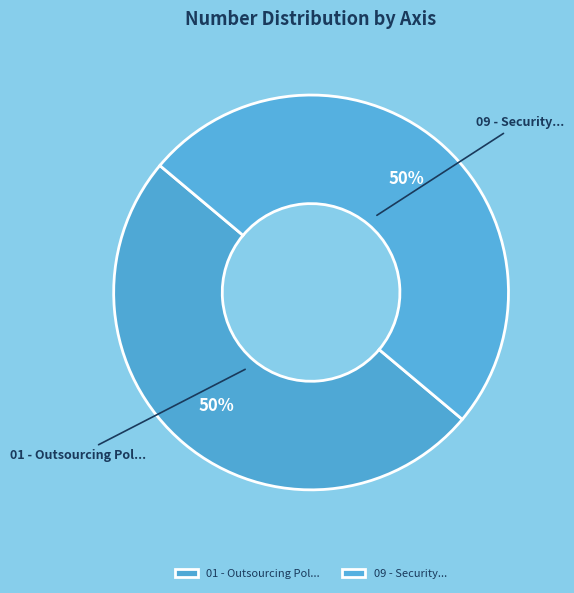

Approximately how many times larger is the value at 09 - Security... compared to 01 - Outsourcing Pol...?

1.0